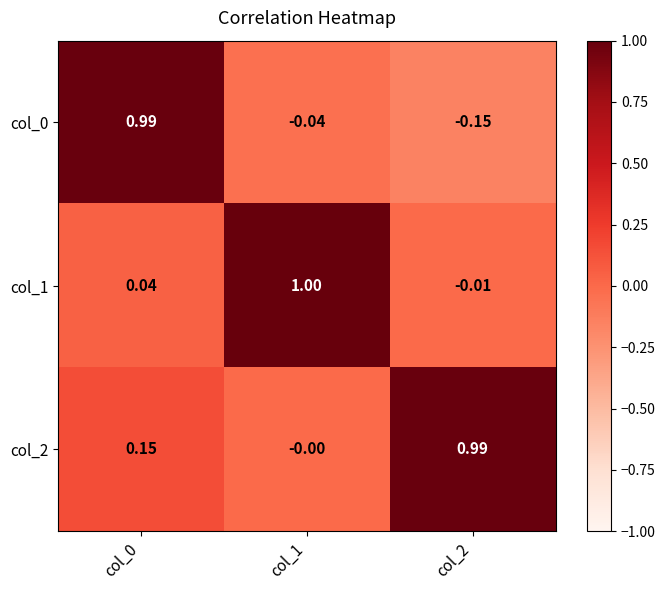

How many data points does each series have?

3